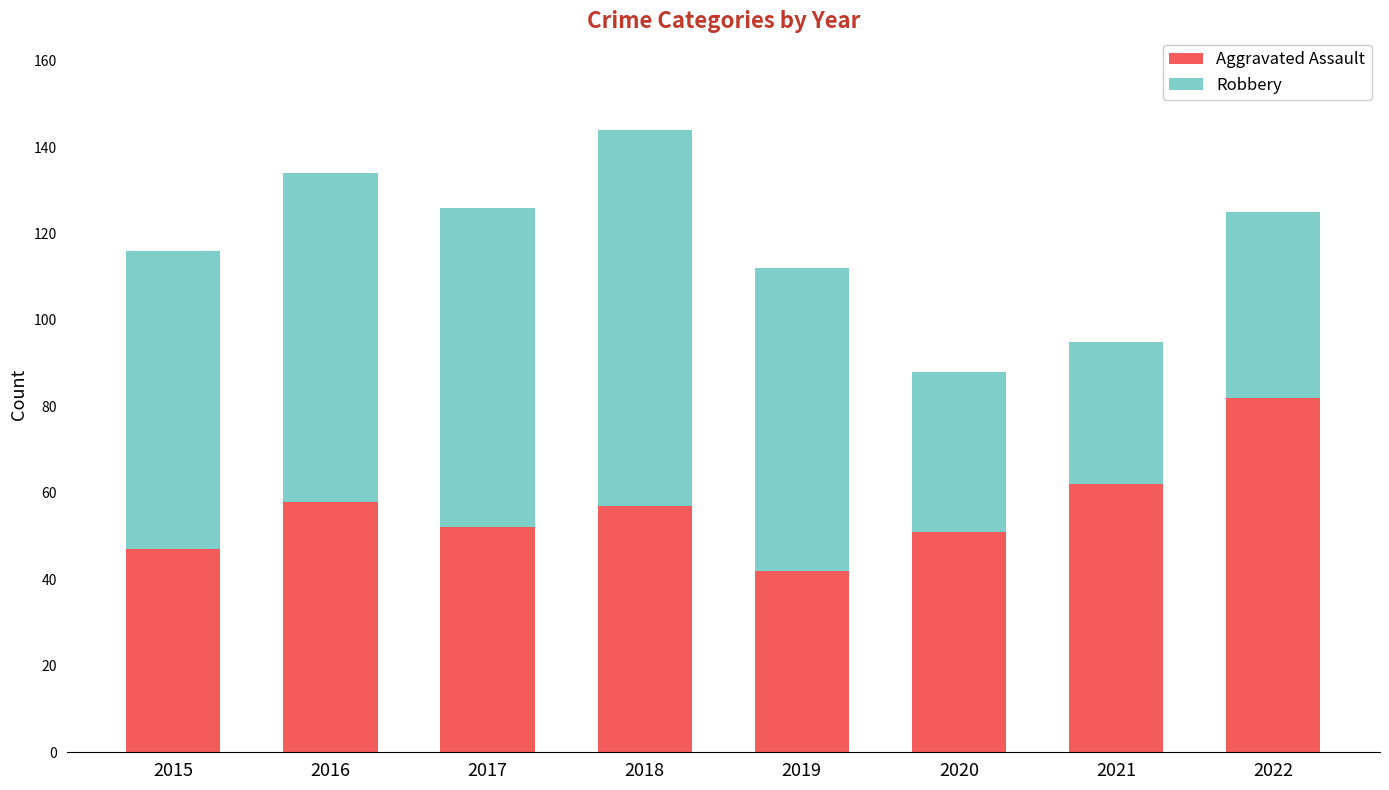

What is the difference between the second highest and second lowest values in the Aggravated Assault series?

15